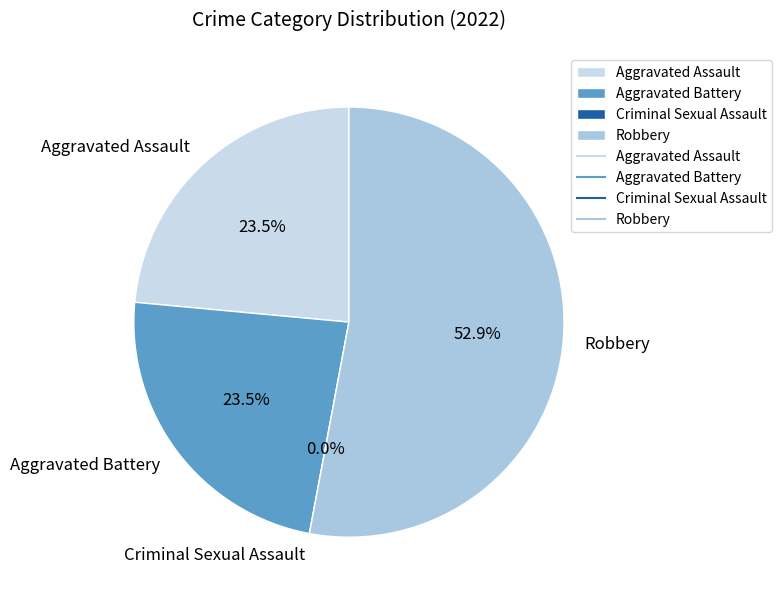

Which category has the biggest portion of the pie?

Robbery